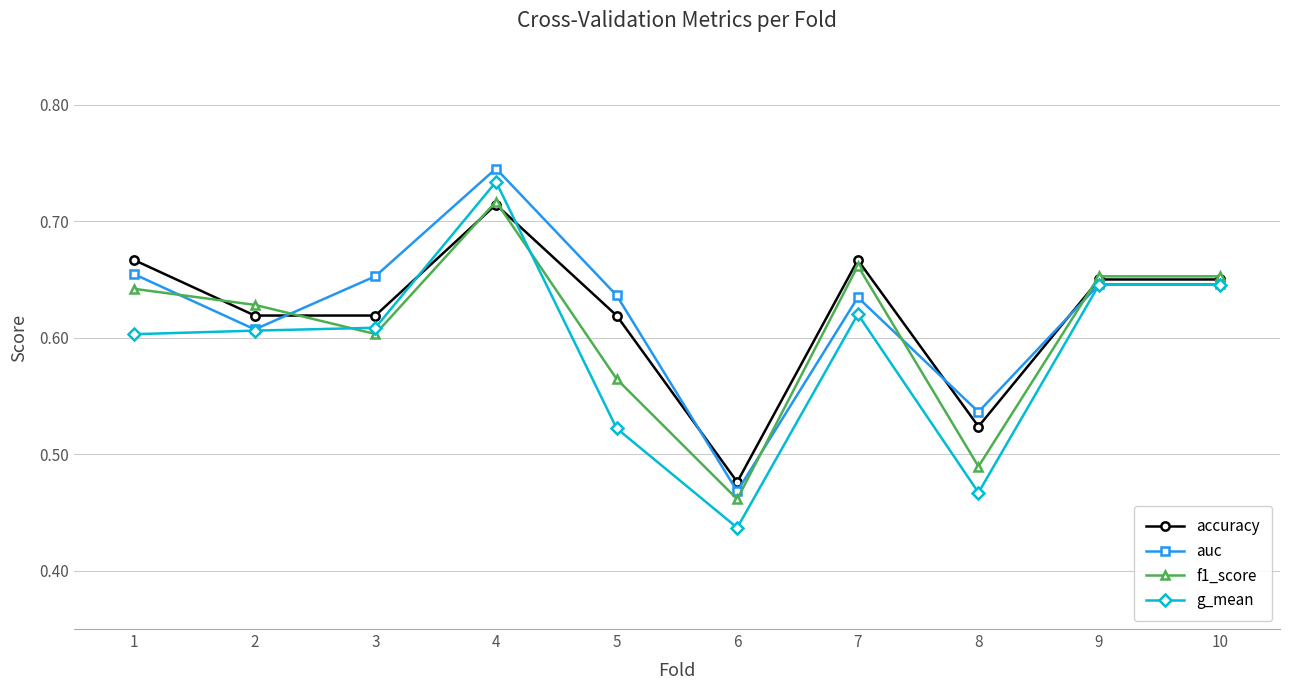

Rank the series at 7 from highest to lowest value.

accuracy, f1_score, auc, g_mean